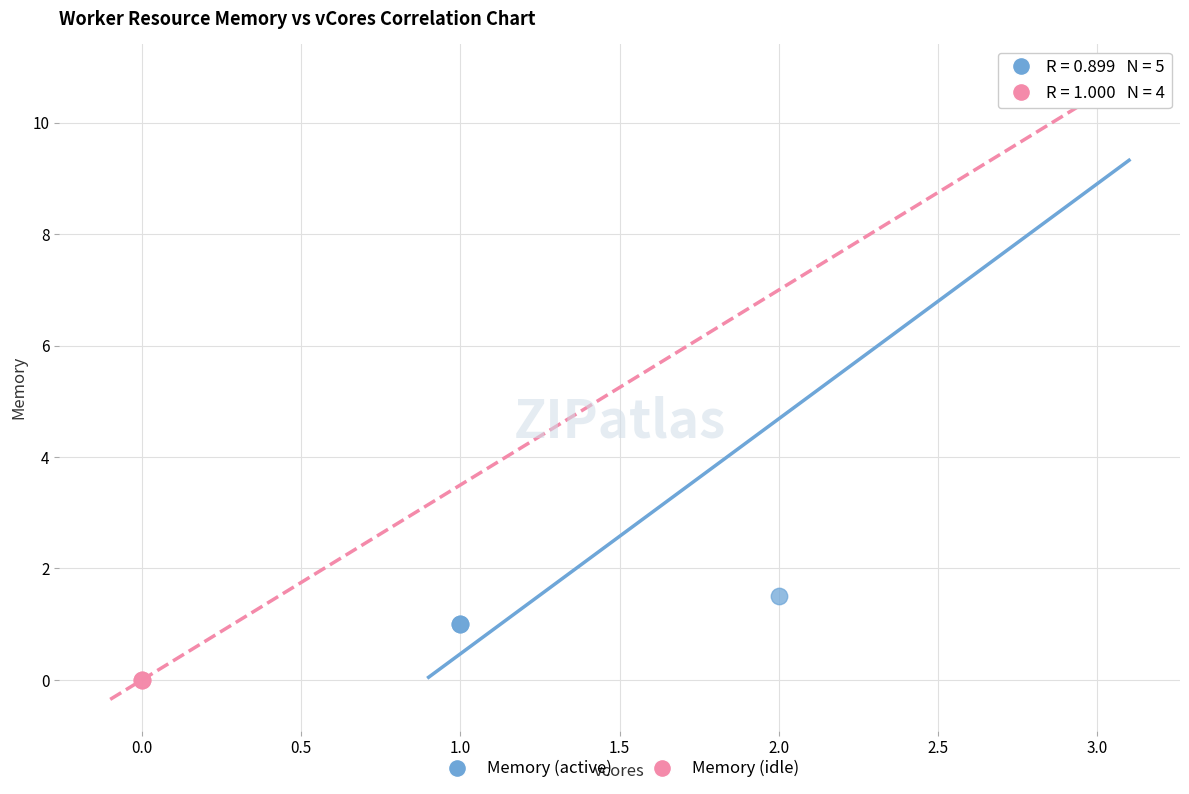

Which series contains the lowest Y value?

Memory (idle)